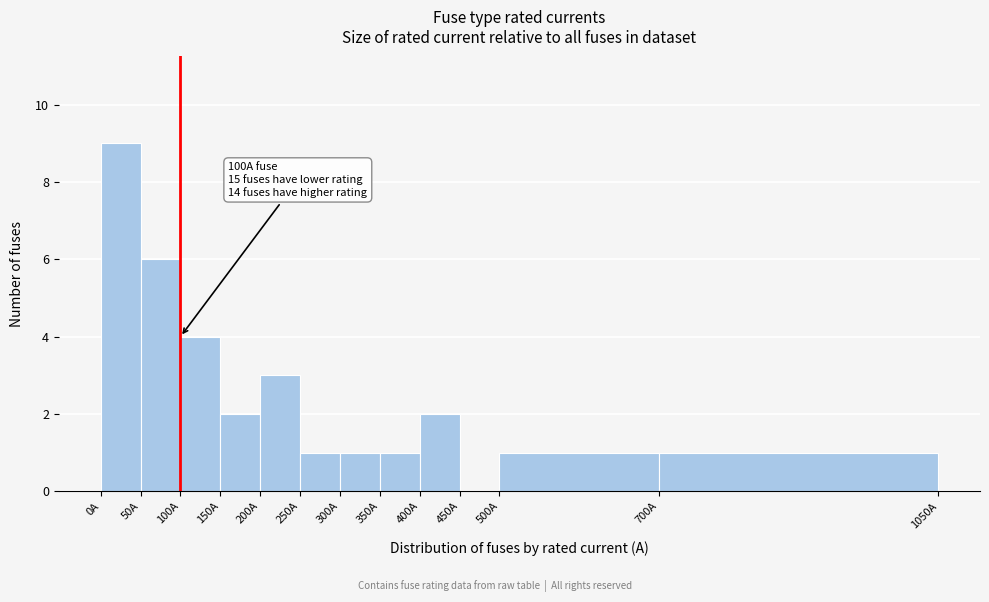

Which range on the x-axis has the tallest bar?

0 to 50